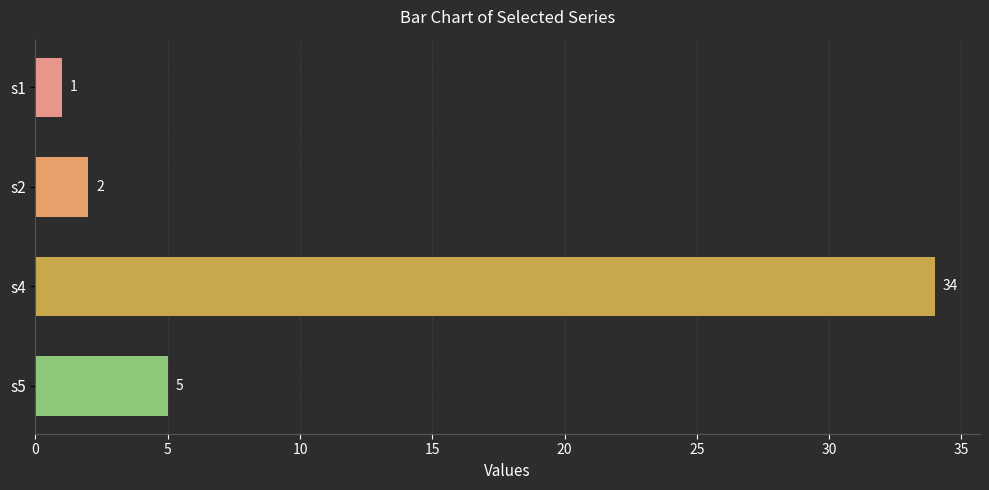

What is the sum of the values at s2 and s5?

7